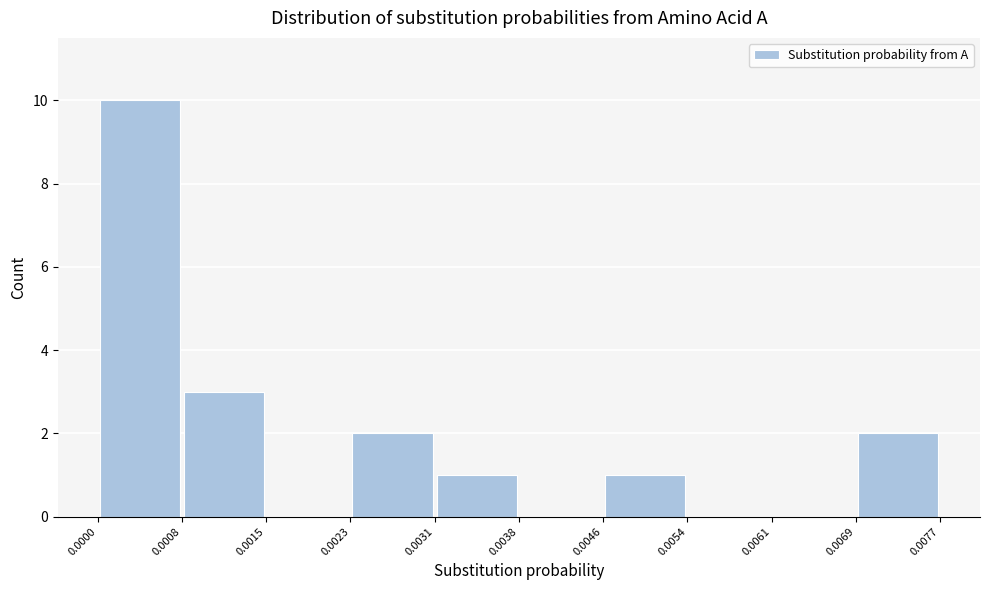

Reading left to right, list every bar in this chart as the range it spans on the x-axis followed by its height. The values are not printed on the chart, so give them approximately, as read against the axis.

0.0000 to 0.0008: 10
0.0008 to 0.0015: 3
0.0015 to 0.0023: 0
0.0023 to 0.0031: 2
0.0031 to 0.0038: 1
0.0038 to 0.0046: 0
0.0046 to 0.0054: 1
0.0054 to 0.0061: 0
0.0061 to 0.0069: 0
0.0069 to 0.0077: 2